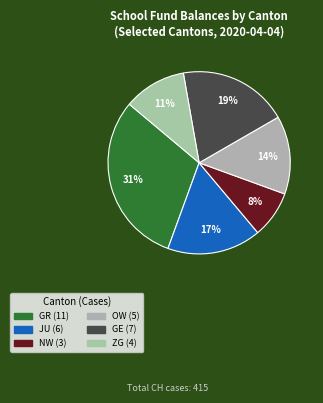

How many segments does this pie chart have?

6